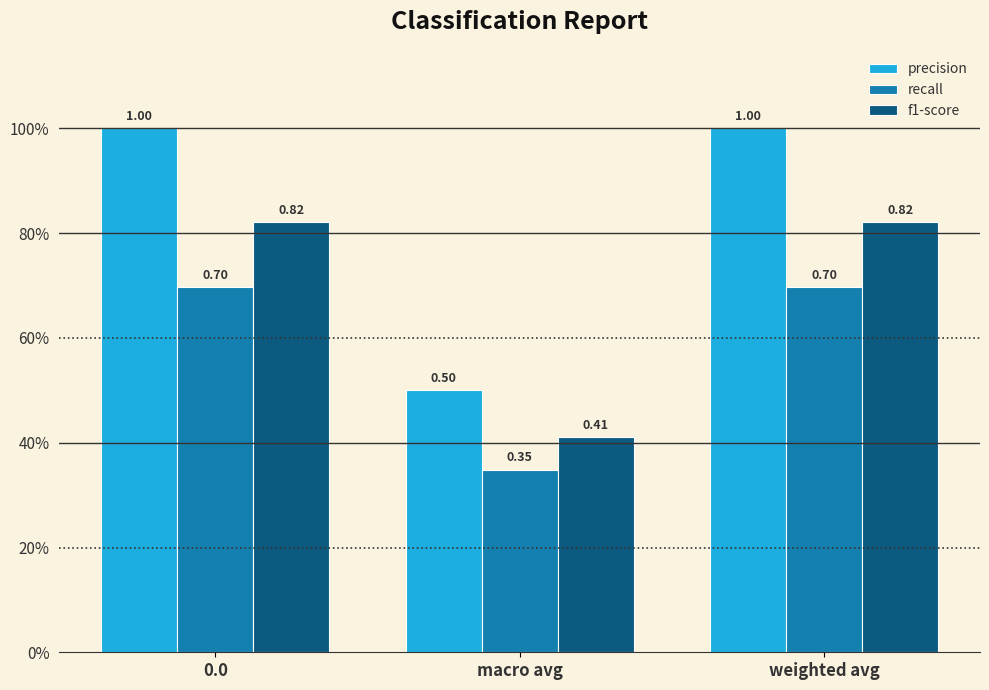

Reading left to right, what are all the values shown in this chart?

precision: 1.0	0.5	1.0
recall: 0.7	0.3	0.7
f1-score: 0.8	0.4	0.8